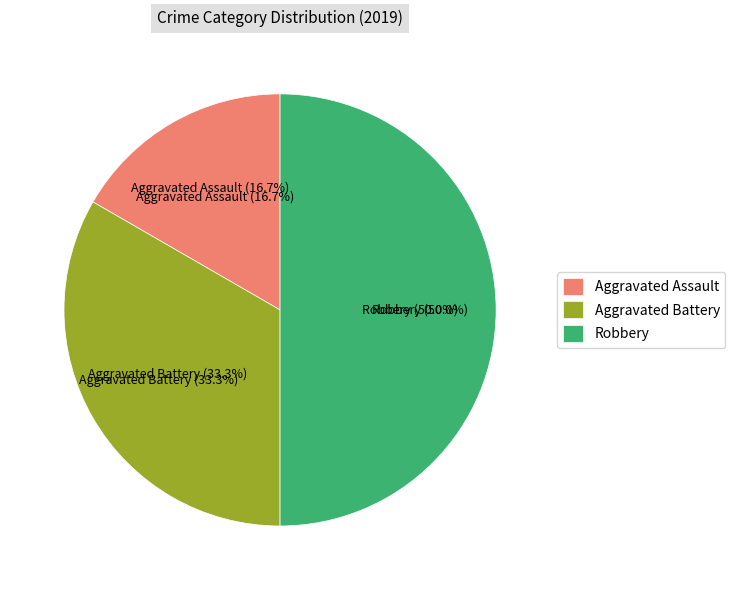

To the nearest percent, what percentage of the pie is Aggravated Assault?

17%